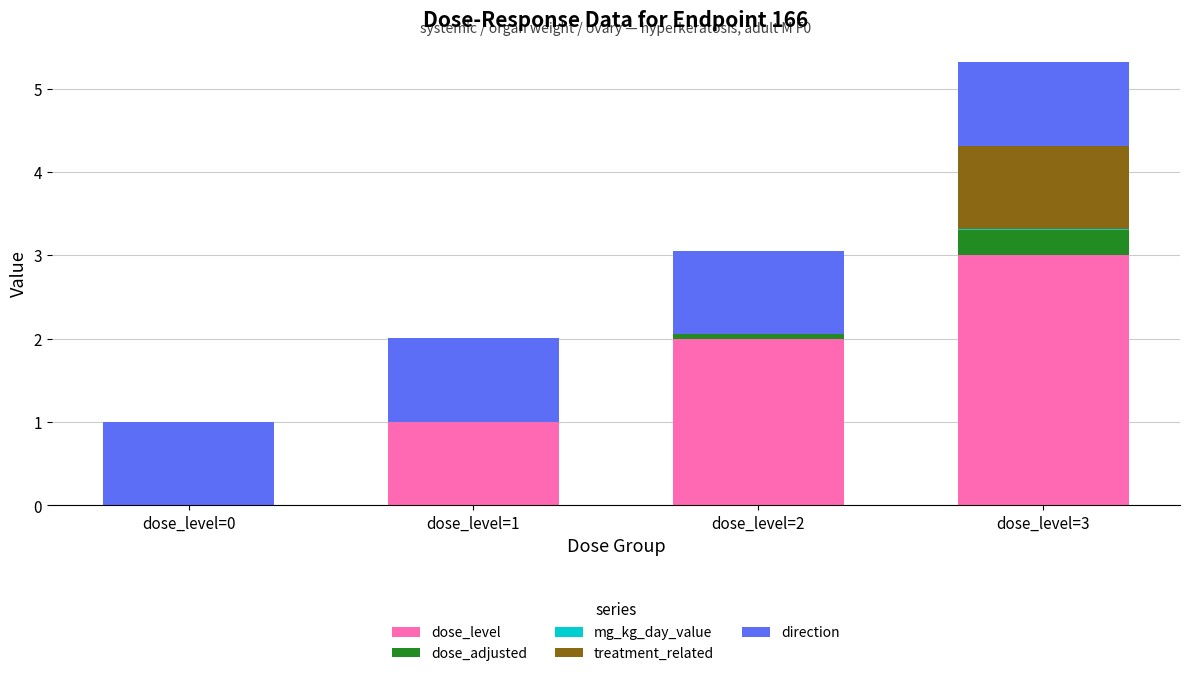

The value of dose_level at dose_level=1 is 0.3. True or false?

False